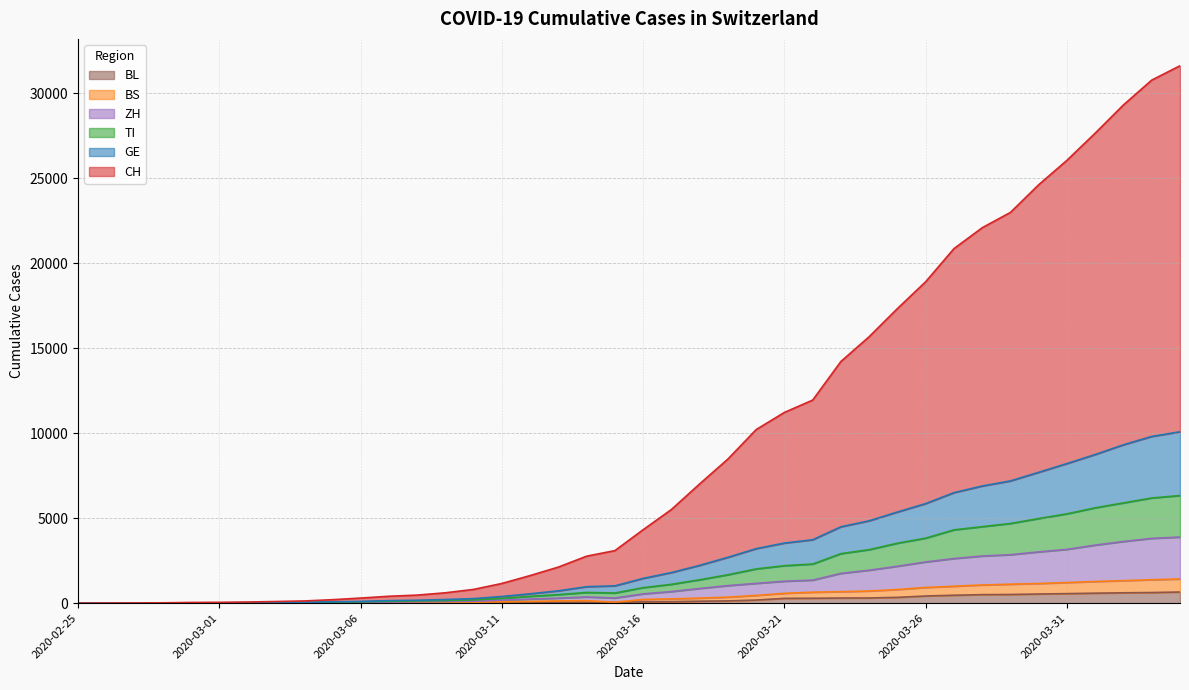

What position from the left is 2020-03-25?

30